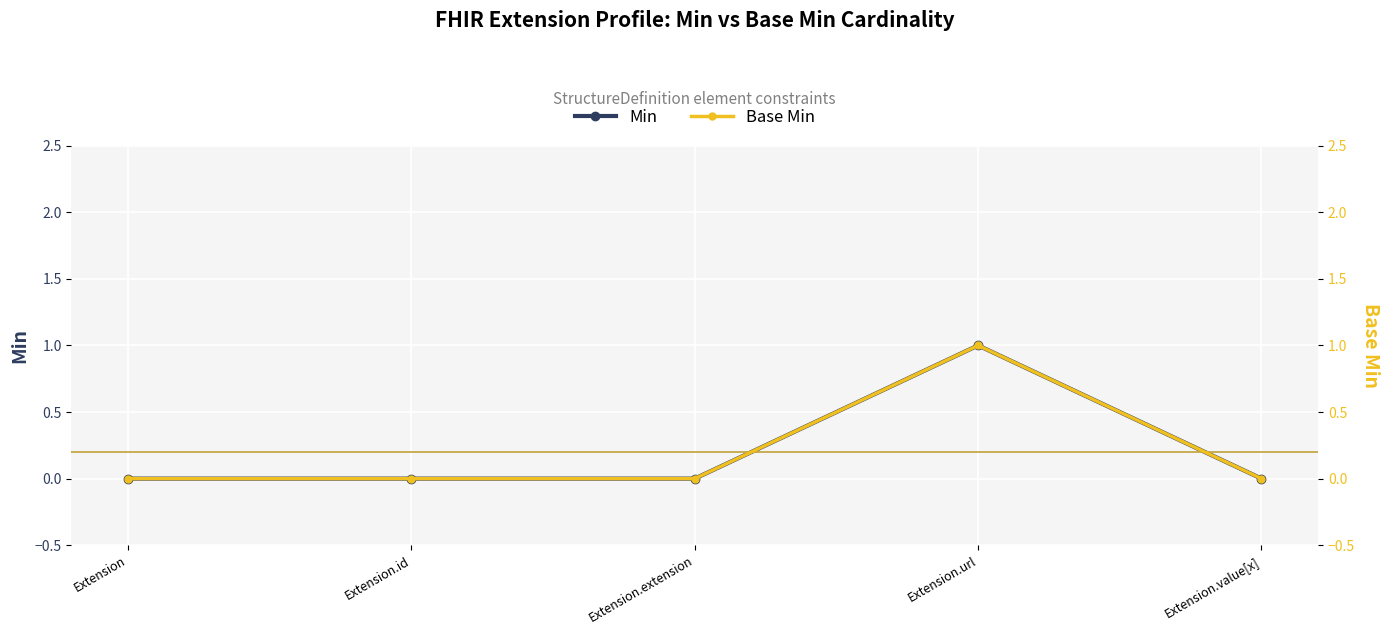

Between Extension.extension and Extension.url, which series saw the biggest shift?

Min